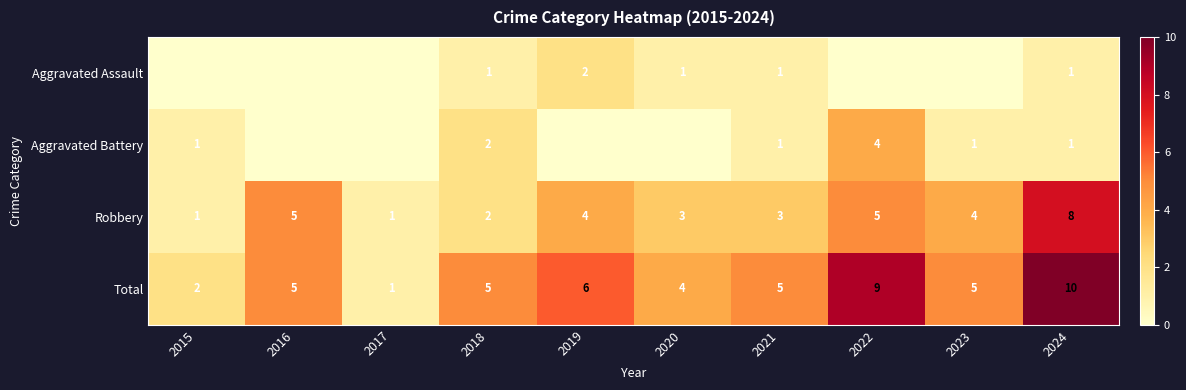

What is the spread (max minus min) of values at 2024?

9